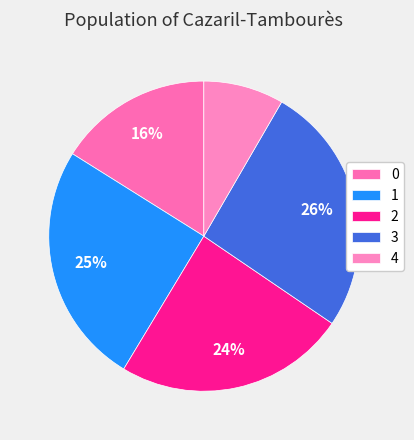

The 0 slice represents 16% of the pie. True or false?

True